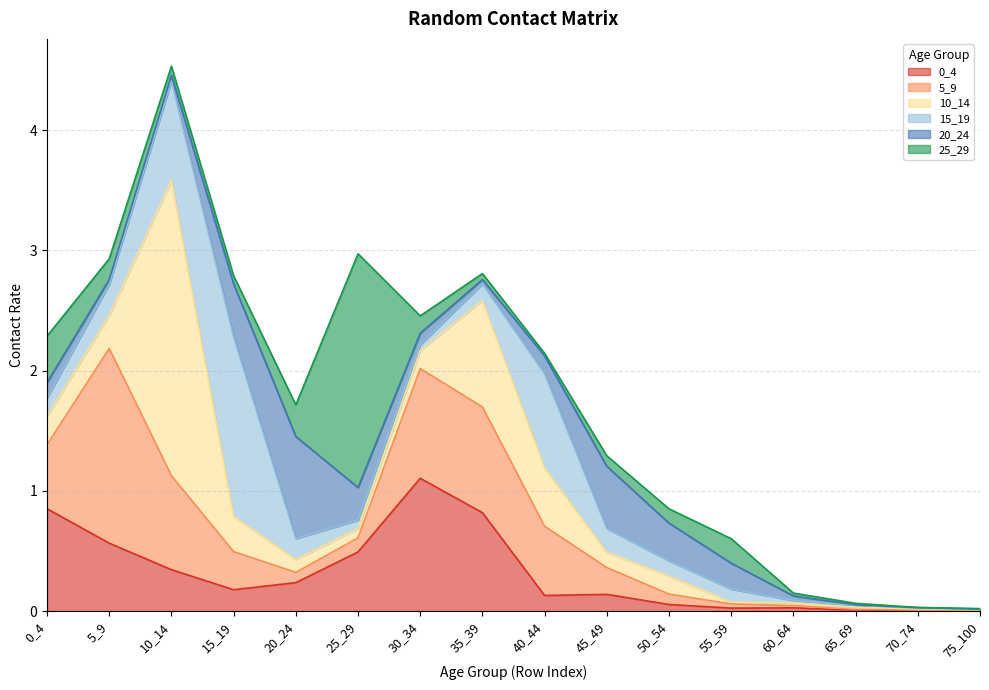

How many lines are shown in the chart?

6